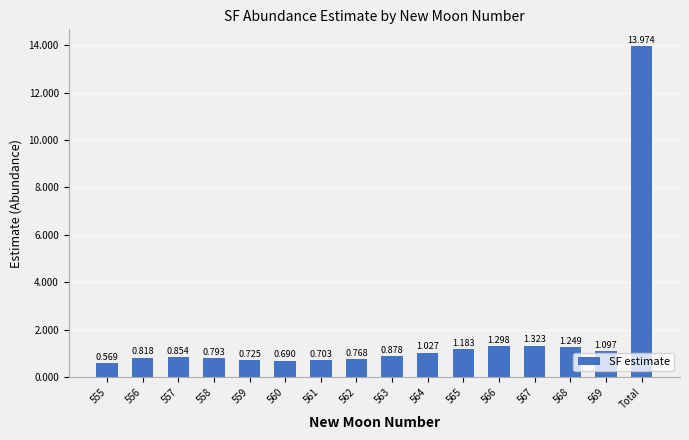

What is the difference between the values at 564 and 563?

0.1